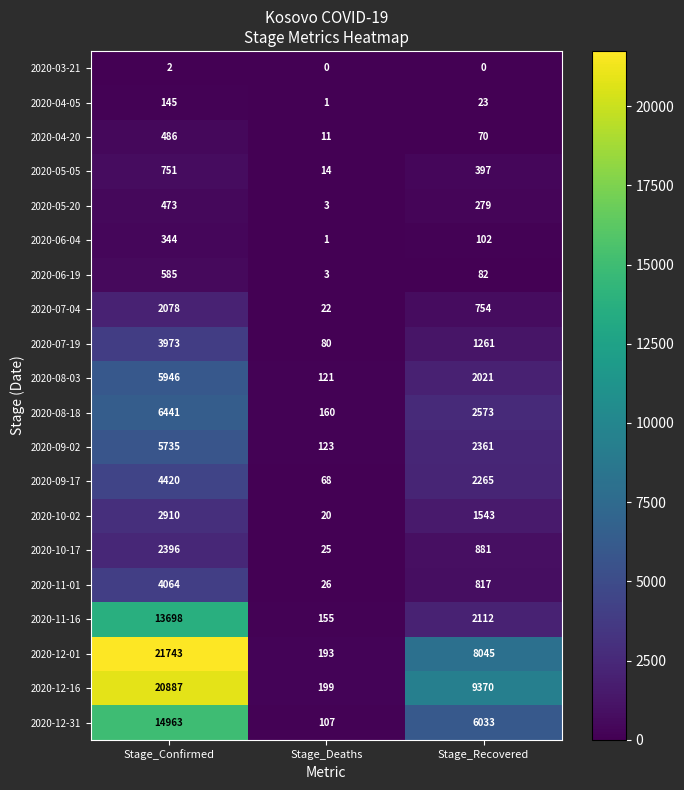

Which series has the widest spread of values?

2020-12-01